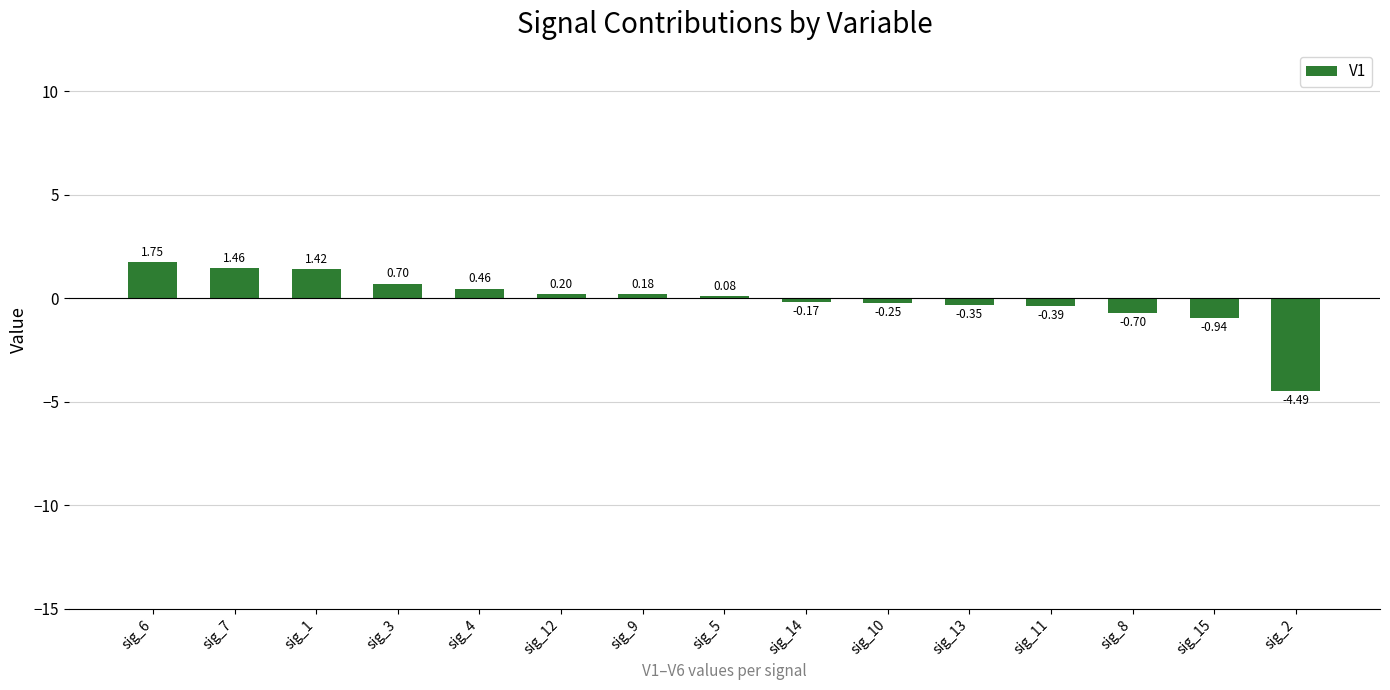

Which has a higher value, sig_10 or sig_7?

sig_7